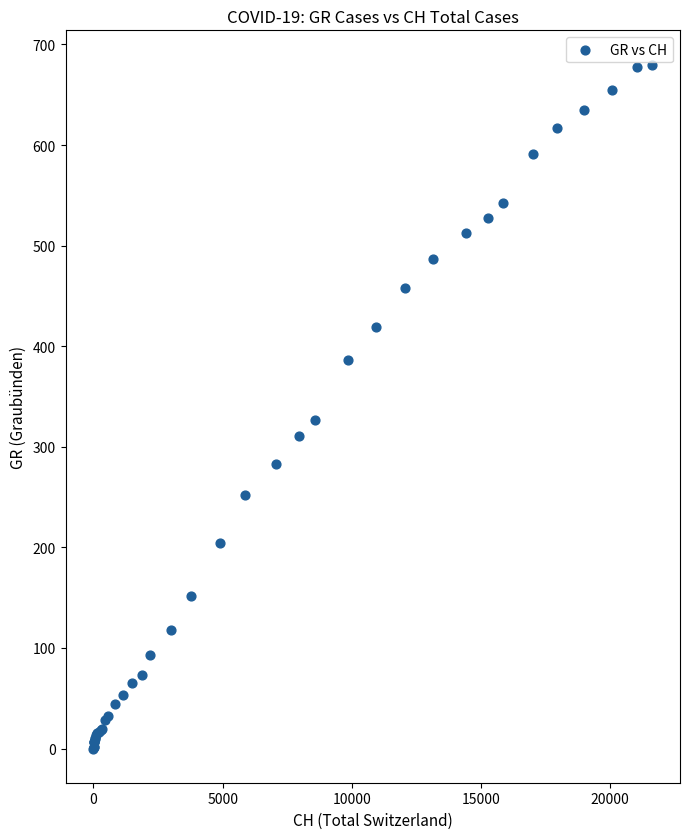

What Y value in the scatter plot is closest to 340?

327